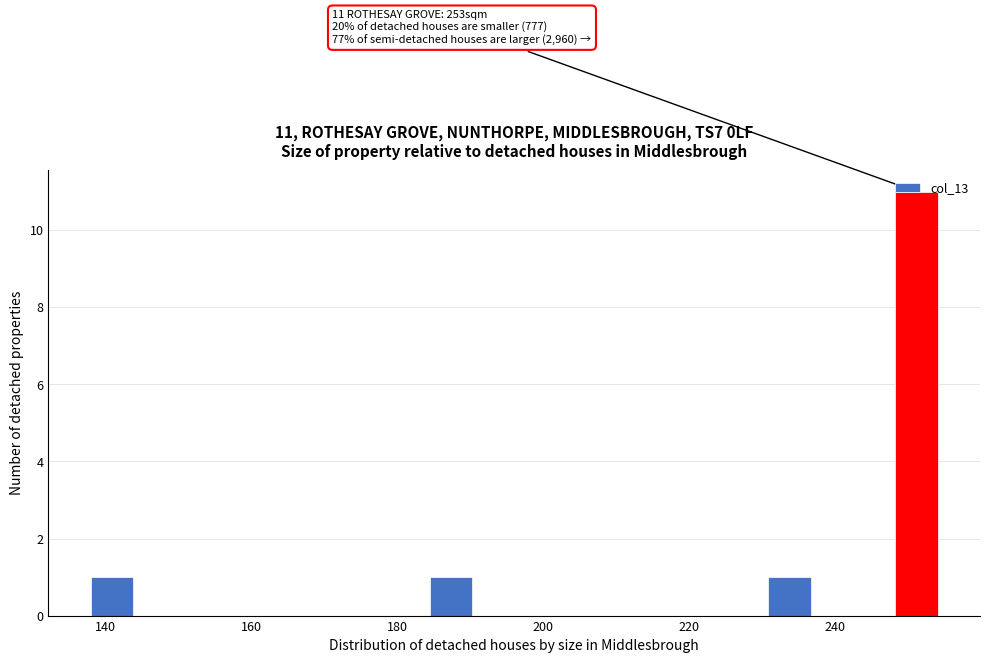

Read against the x-axis, roughly where is the centre of the tallest bar?

252